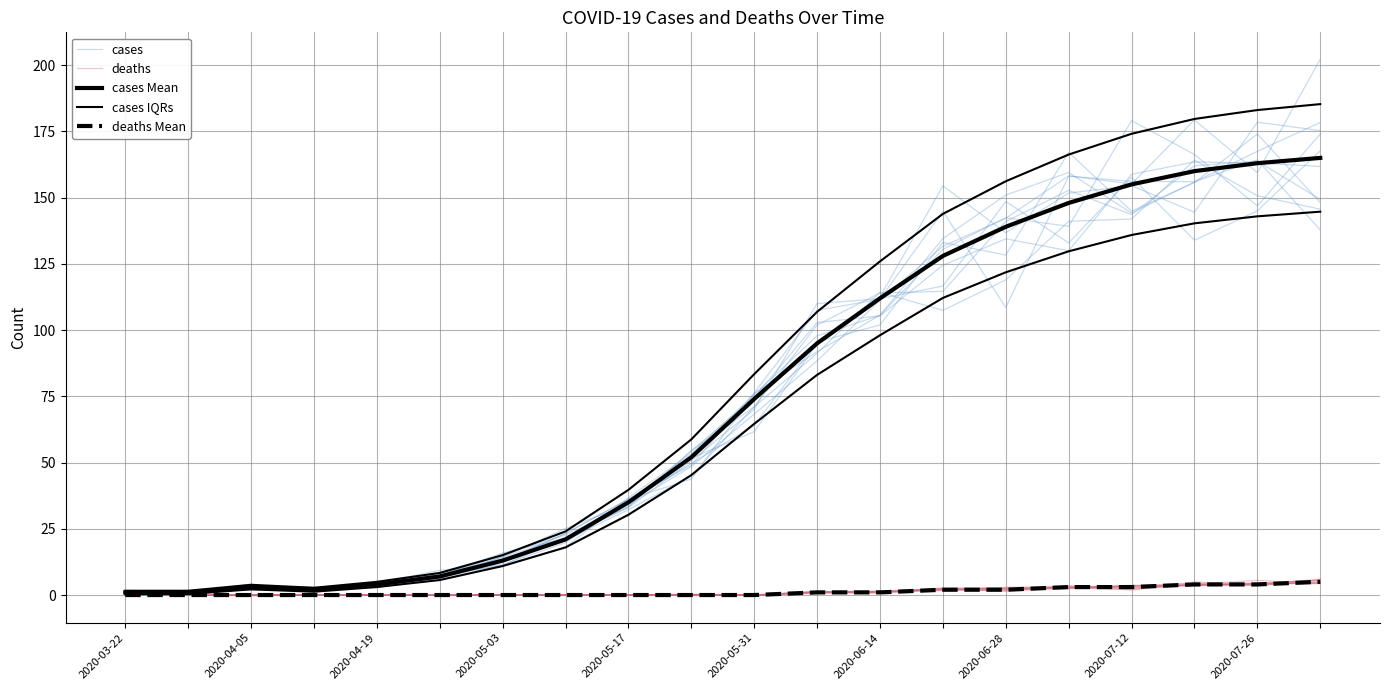

What are all the series names shown in the legend?

cases, deaths, cases Mean, cases IQRs, deaths Mean